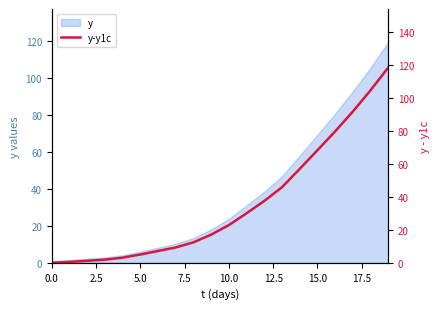

Between 5.0 and 12.5, which is larger?

12.5